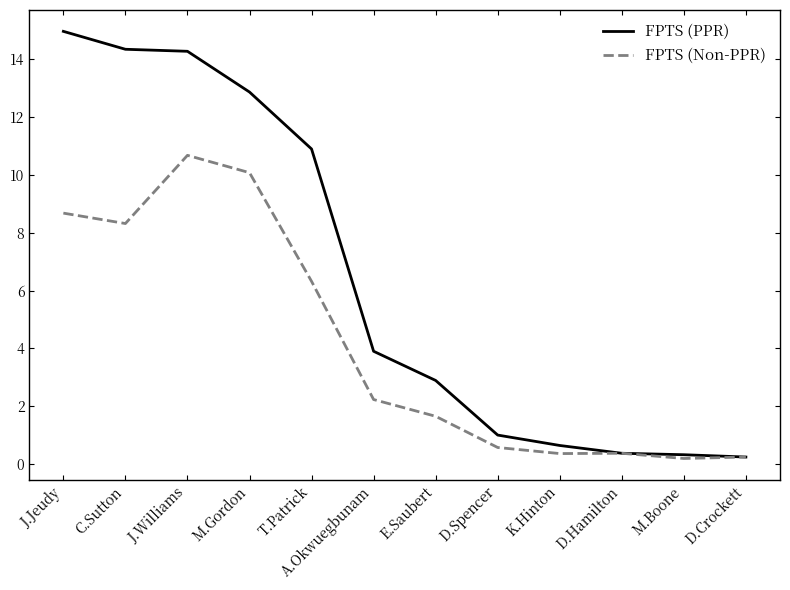

List the series in order of their overall mean, lowest first.

FPTS (Non-PPR), FPTS (PPR)